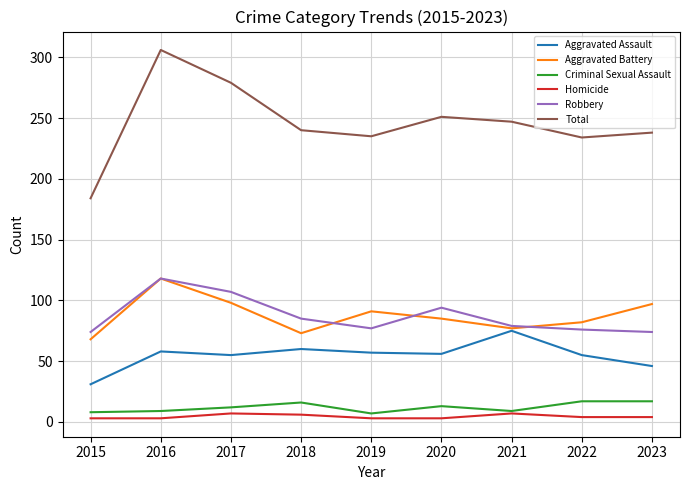

What is the difference between the highest and lowest values at 2022?

230